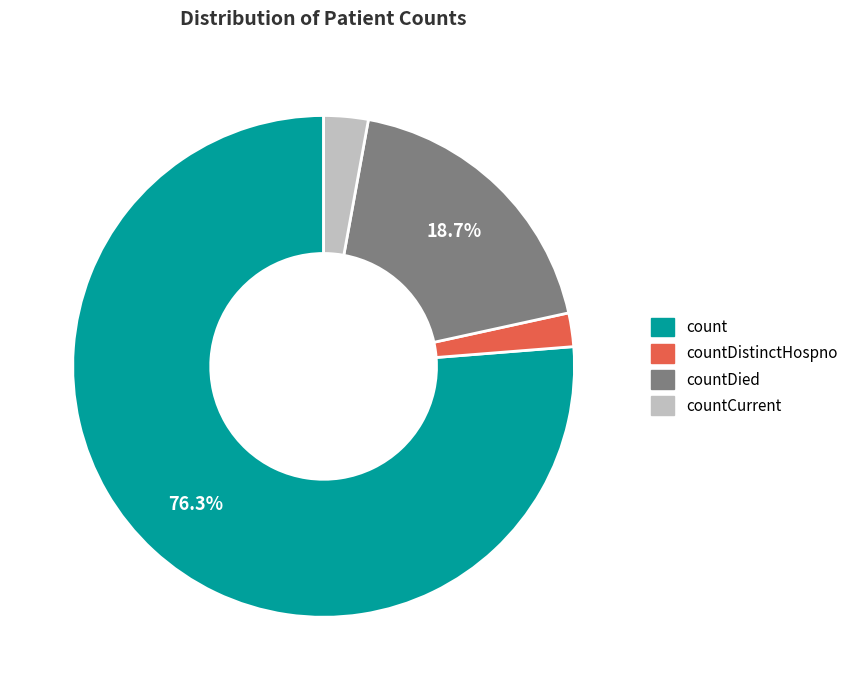

The countDistinctHospno slice represents 17% of the pie. True or false?

False